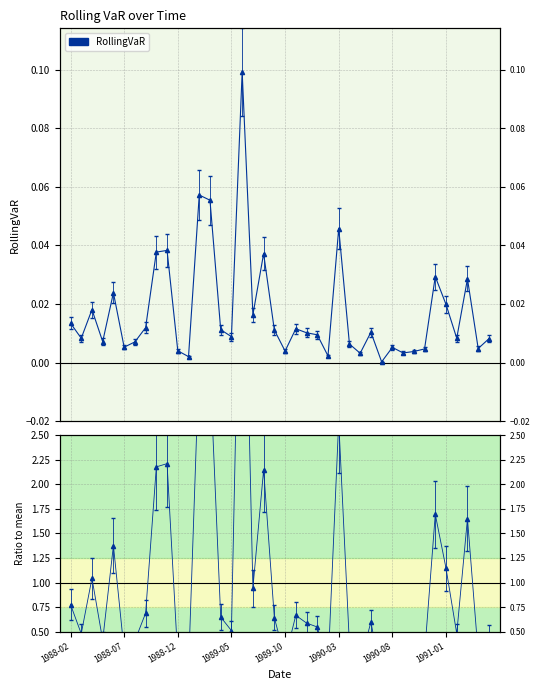

Which series has the widest spread of values?

Ratio to mean